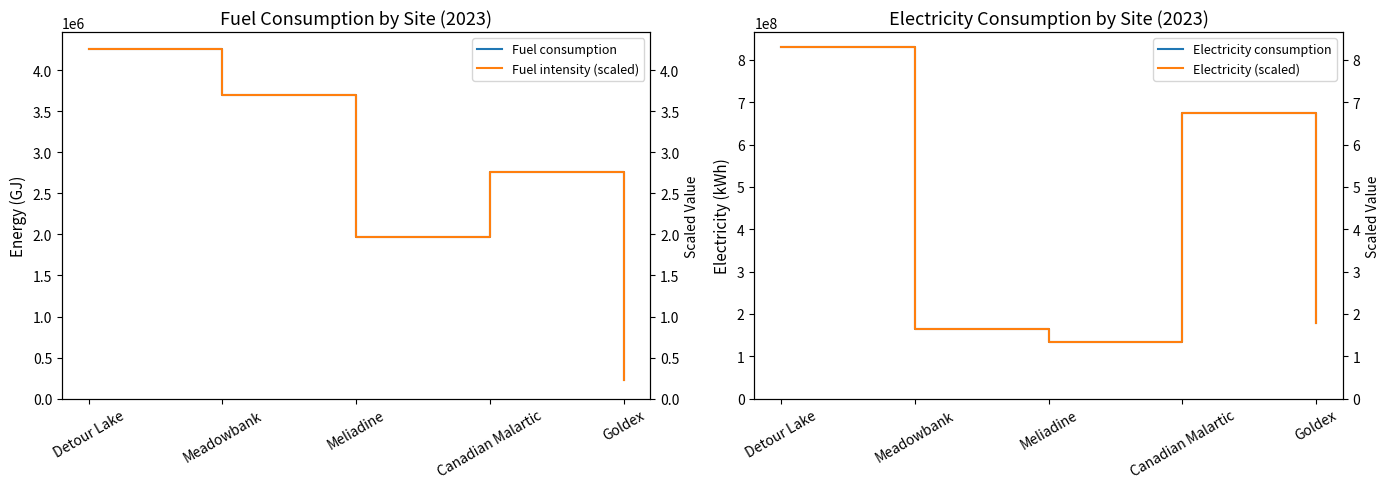

Where is the first local minimum for Fuel intensity (scaled)?

Meliadine